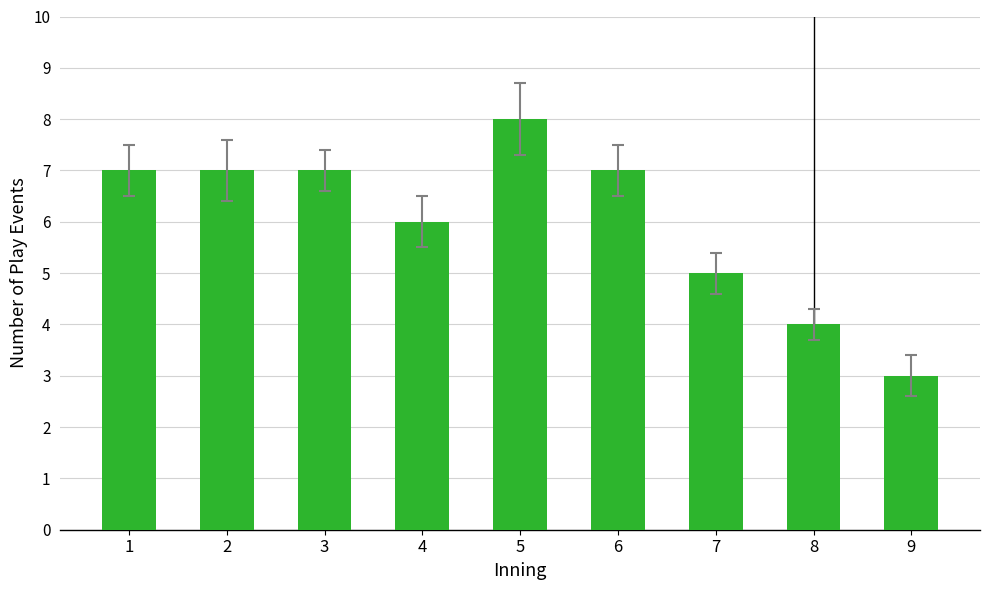

What is the average value?

6